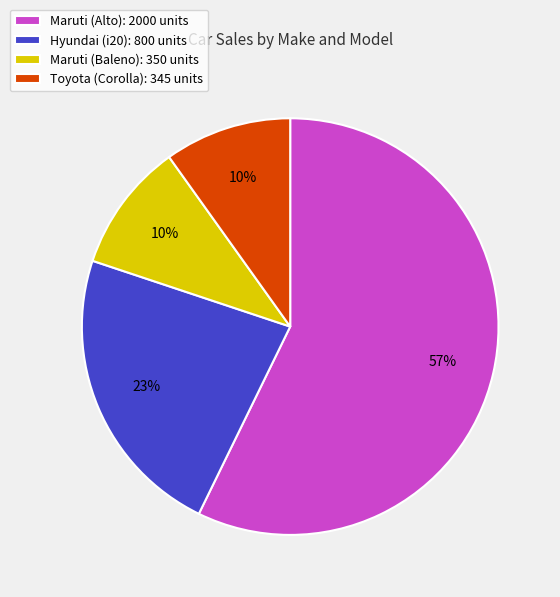

The Maruti (Baleno) slice represents 2% of the pie. True or false?

False